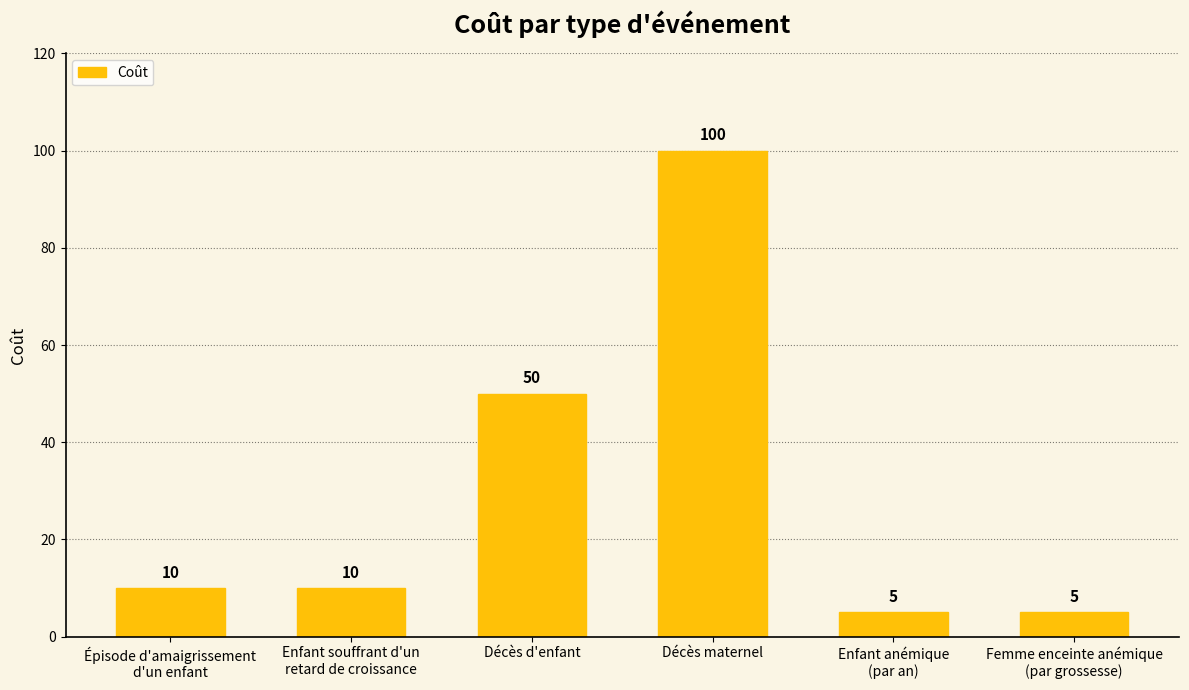

True or false: the data shows 2 at Enfant souffrant d'un
retard de croissance.

False